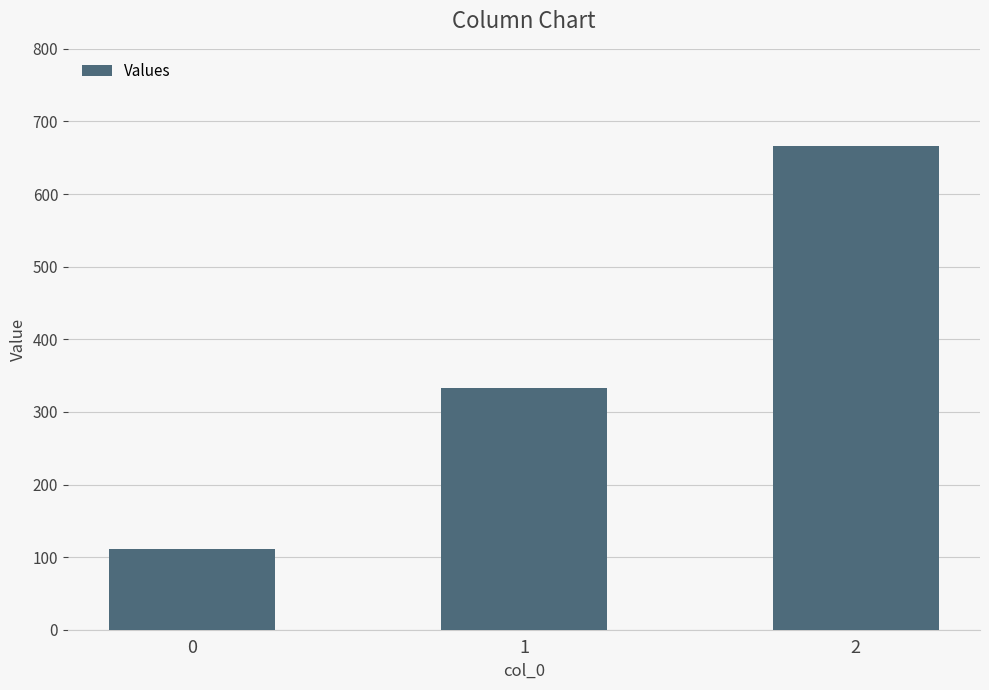

List the labels in order of value, smallest first.

0, 1, 2